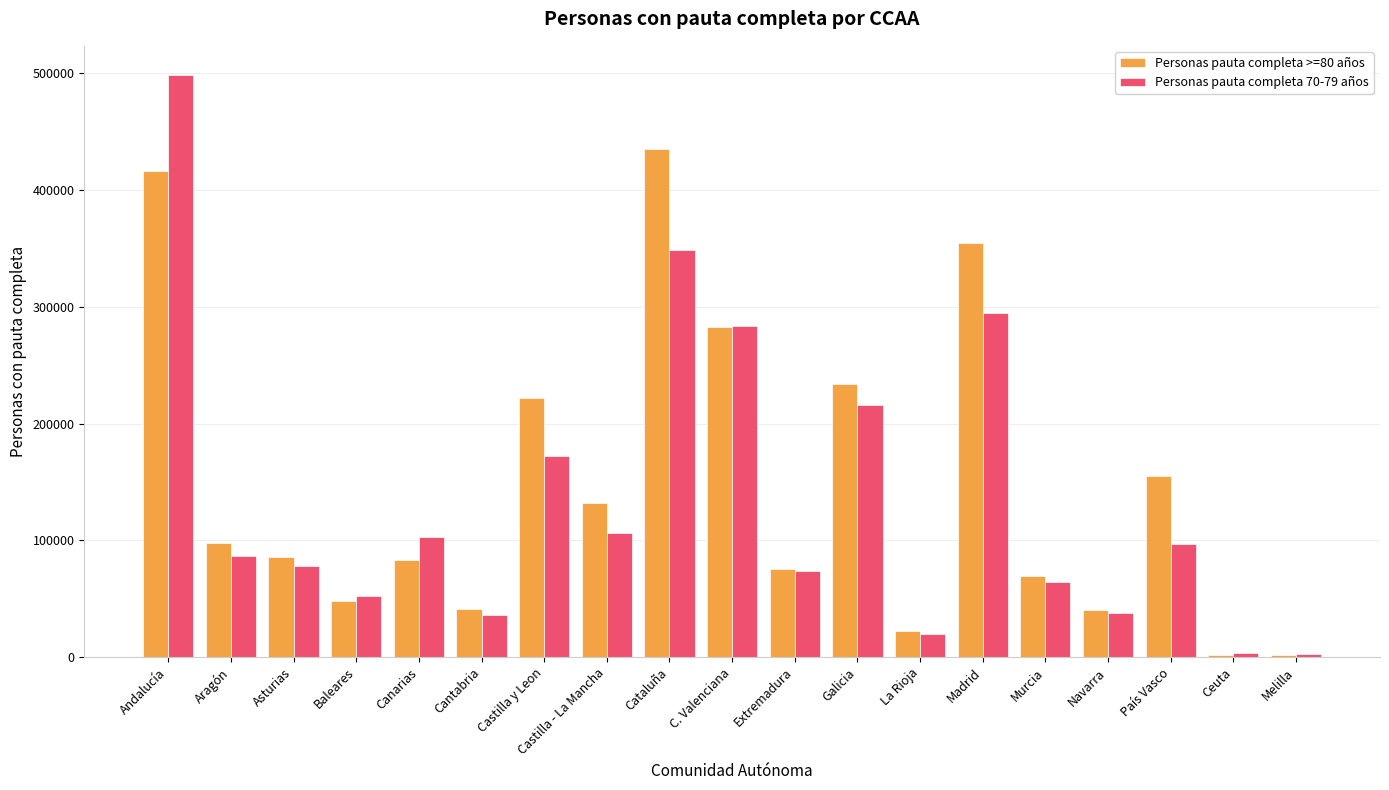

What is the value of the Personas pauta completa >=80 años bar at the 9th from the left?

435036